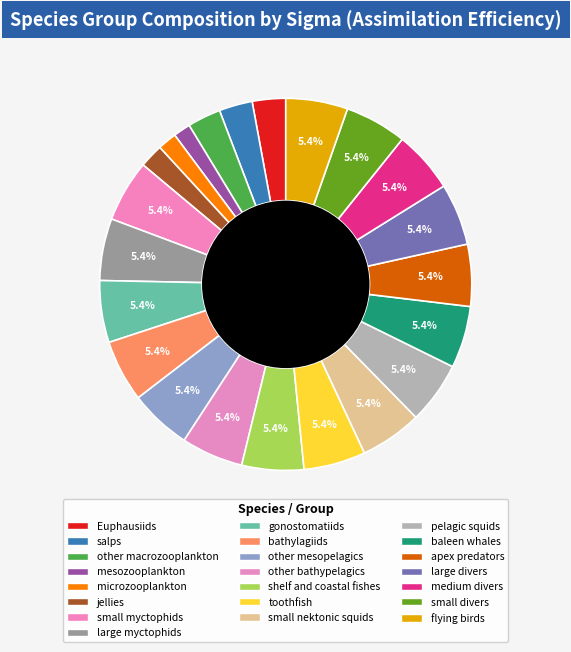

What is the largest slice in the pie chart?

small myctophids